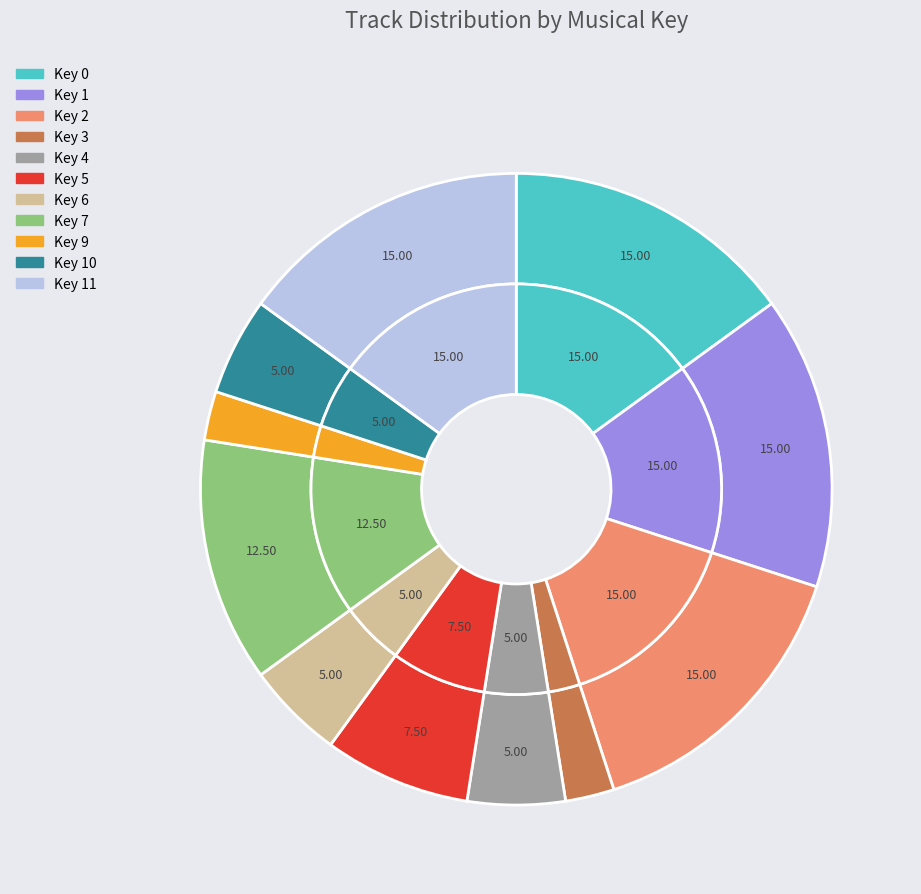

Does Key 6 represent more than half of the total?

No